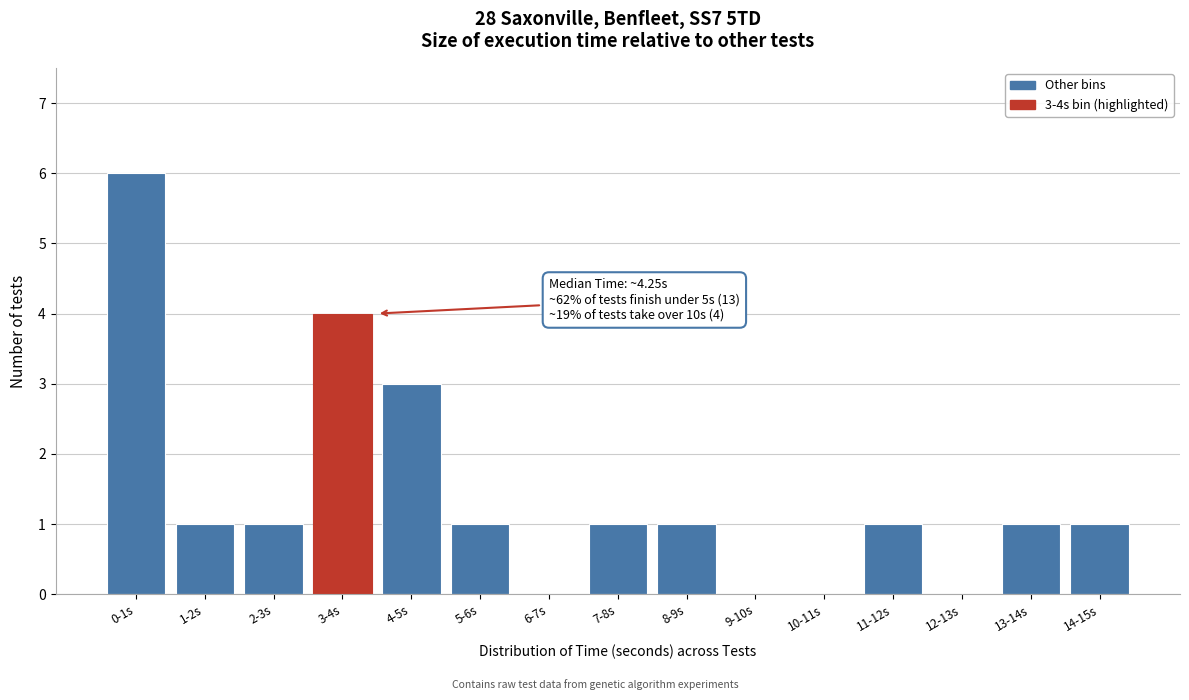

Reading left to right, list all the values displayed in this chart.

0-1s=6	1-2s=1	2-3s=1	3-4s=4	4-5s=3	5-6s=1	6-7s=0	7-8s=1	8-9s=1	9-10s=0	10-11s=0	11-12s=1	12-13s=0	13-14s=1	14-15s=1